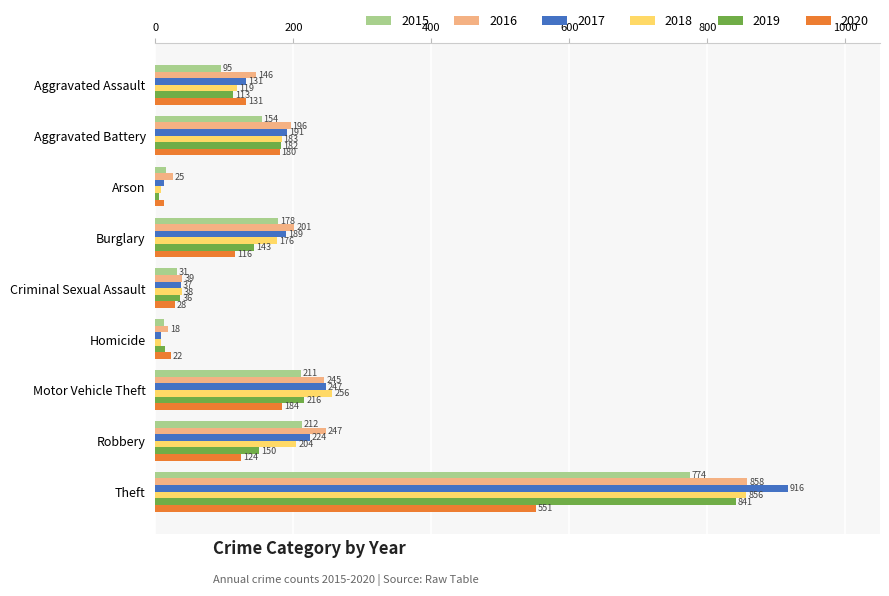

At which category is the sum across all series the highest?

Theft